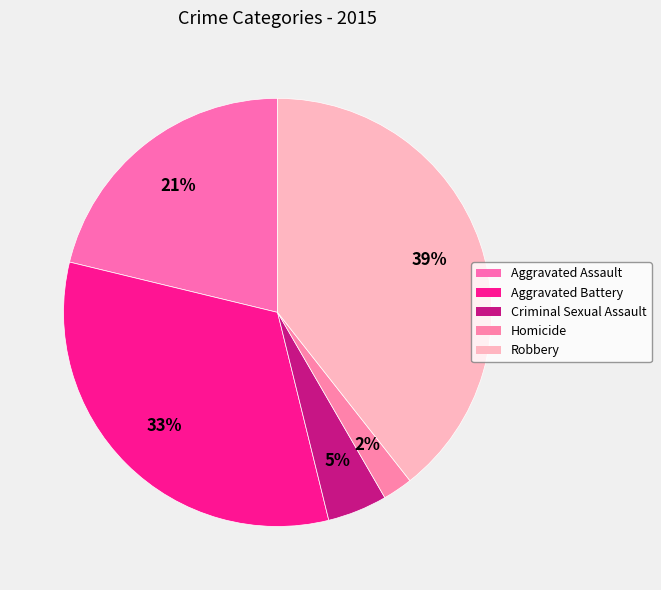

How many segments does this pie chart have?

5